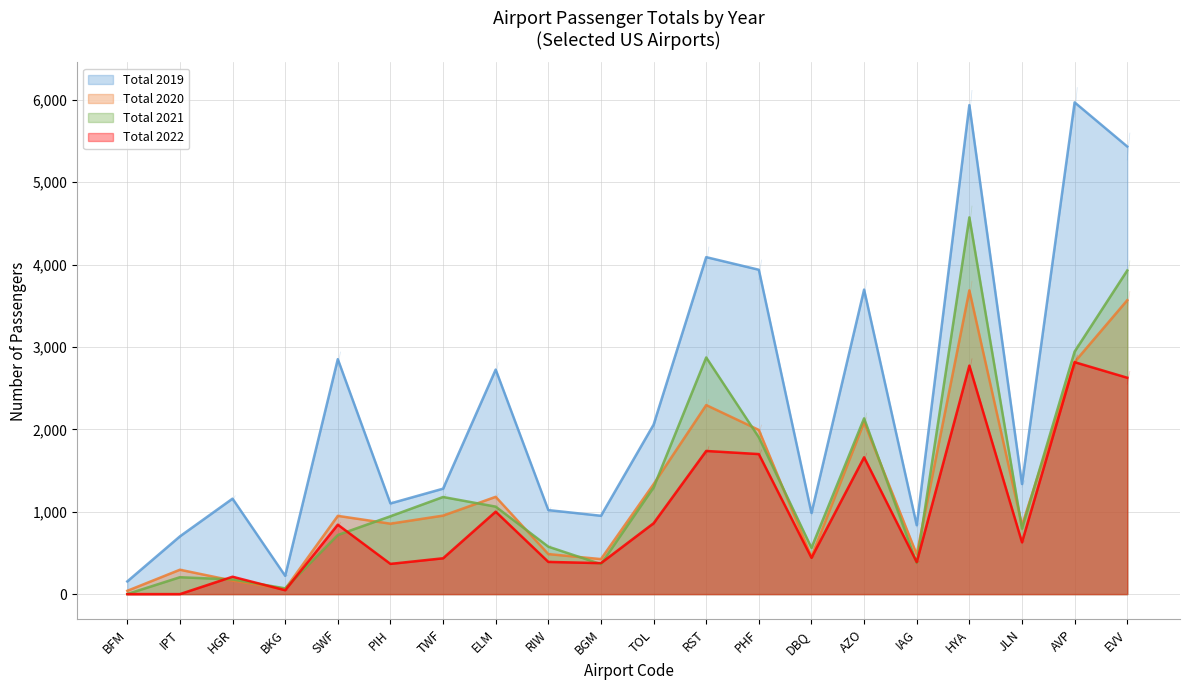

What are all the series names shown in the legend?

Total 2019, Total 2020, Total 2021, Total 2022